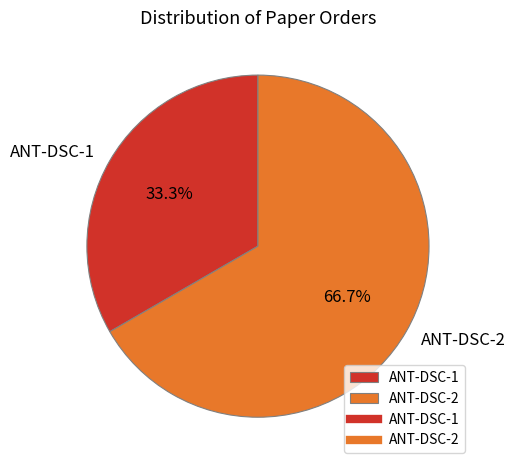

Which category has the biggest portion of the pie?

ANT-DSC-2